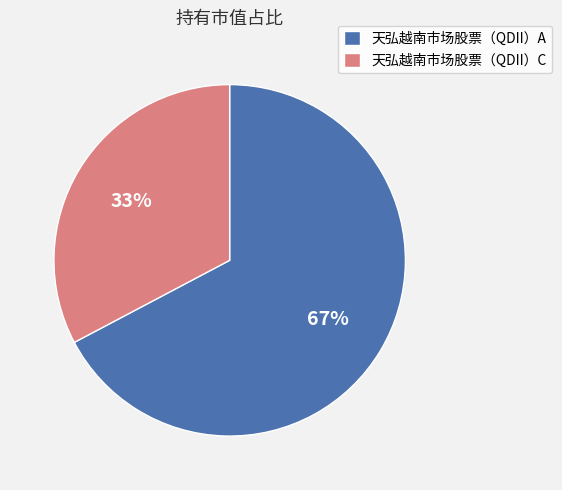

Do 天弘越南市场股票（QDII）A and 天弘越南市场股票（QDII）C together represent more than half of the pie?

Yes